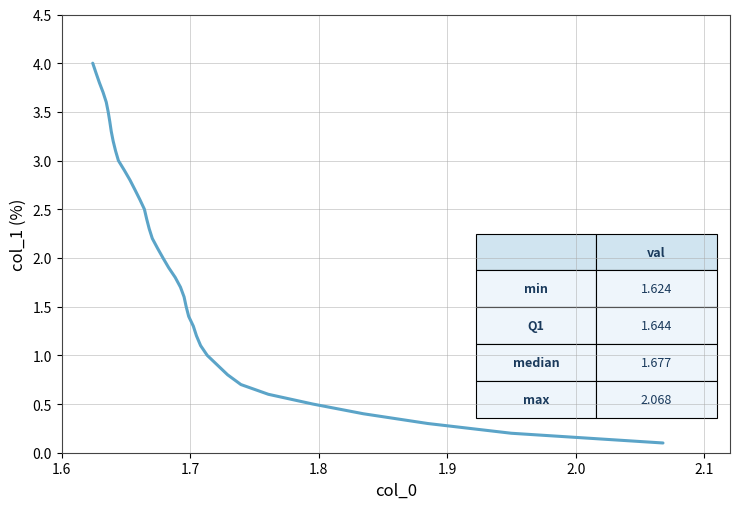

What is the difference between the maximum and minimum values?

3.9